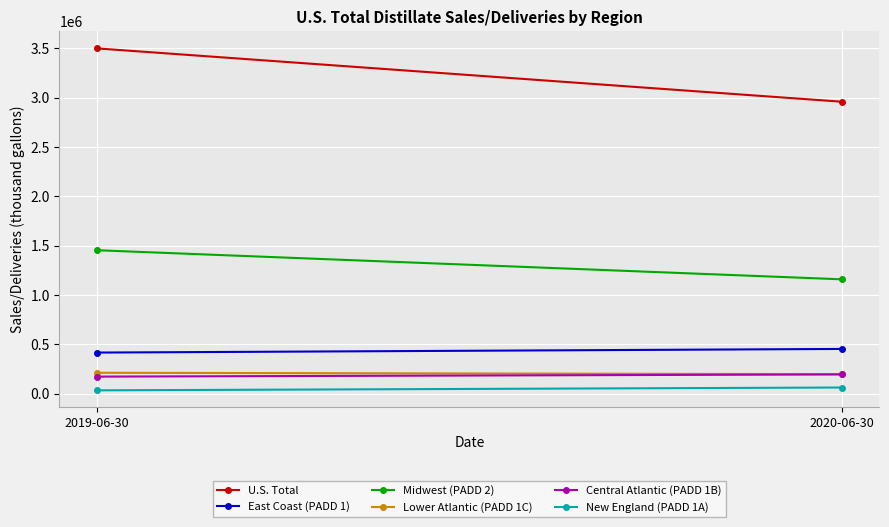

What is the sum of all Lower Atlantic (PADD 1C) values?

408054